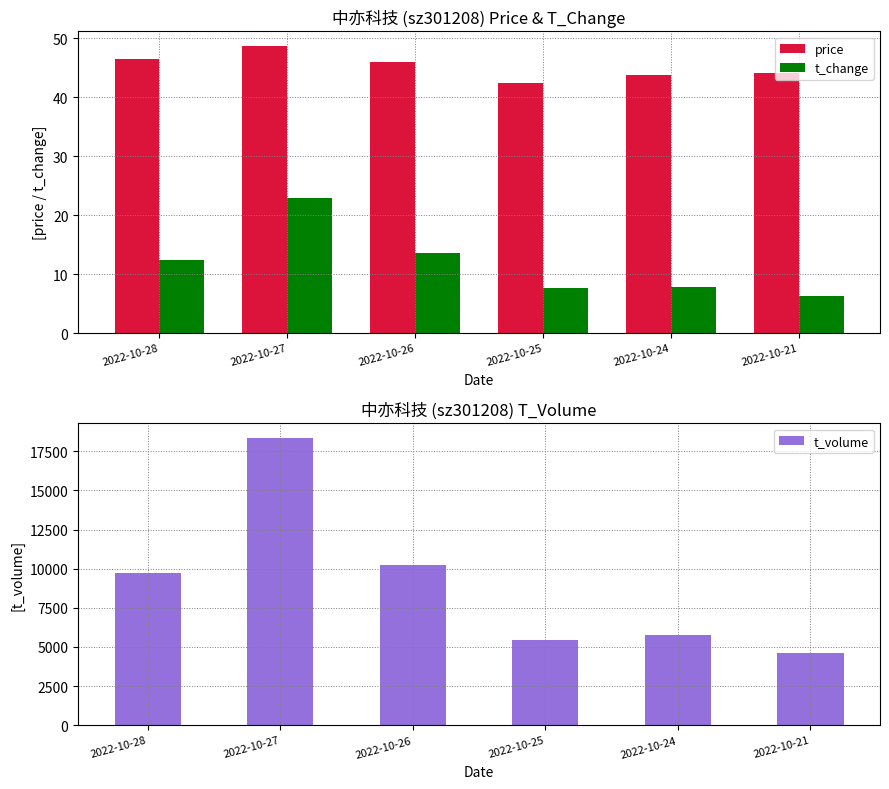

What is the spread (max minus min) of values at 2022-10-21?

4601.8